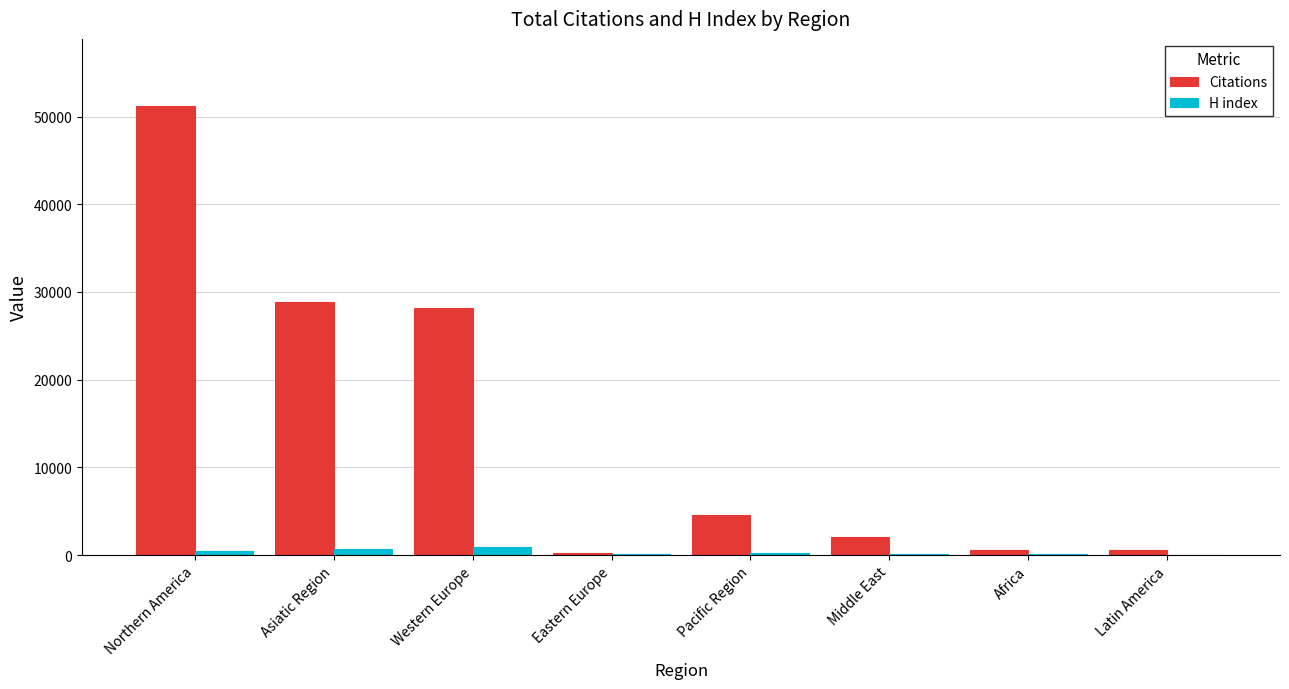

Which series has the largest total across all categories?

Citations